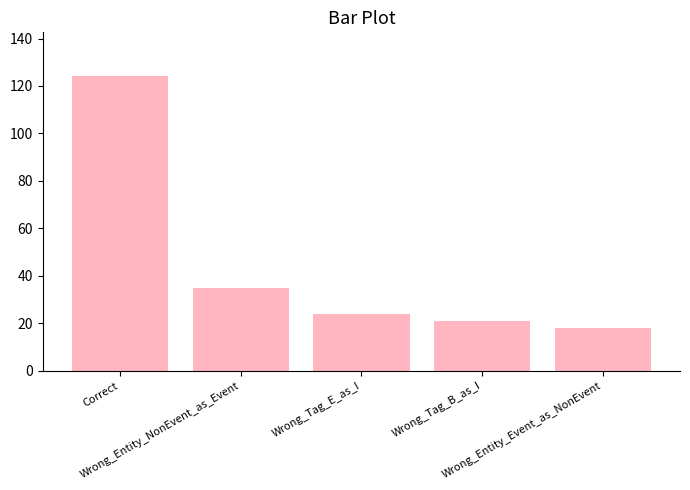

What is the difference between the maximum and minimum values?

106